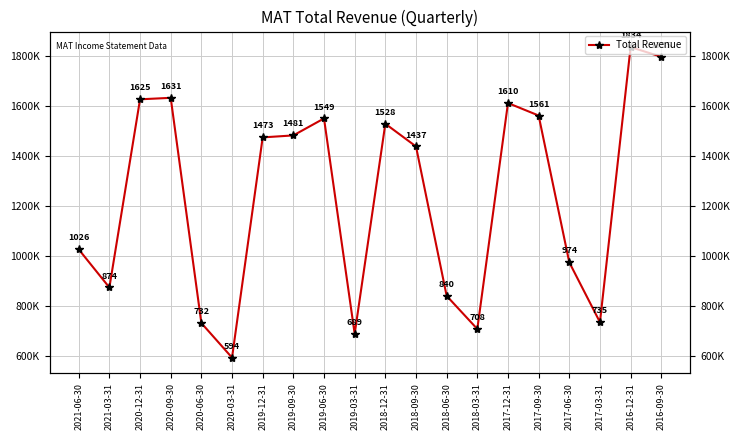

True or false: the data shows 532842 at 2020-12-31.

False